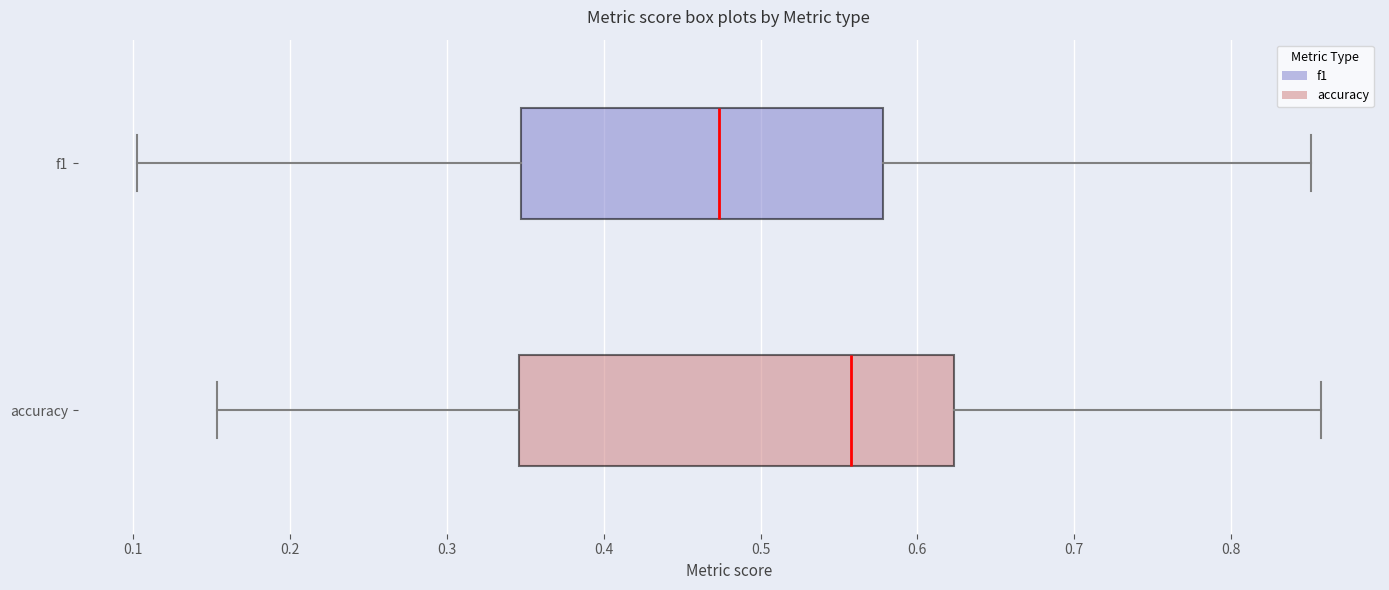

Where does the left whisker of the box for accuracy end on the x-axis? The values are not printed on the chart, so give them approximately, as read against the axis.

0.15